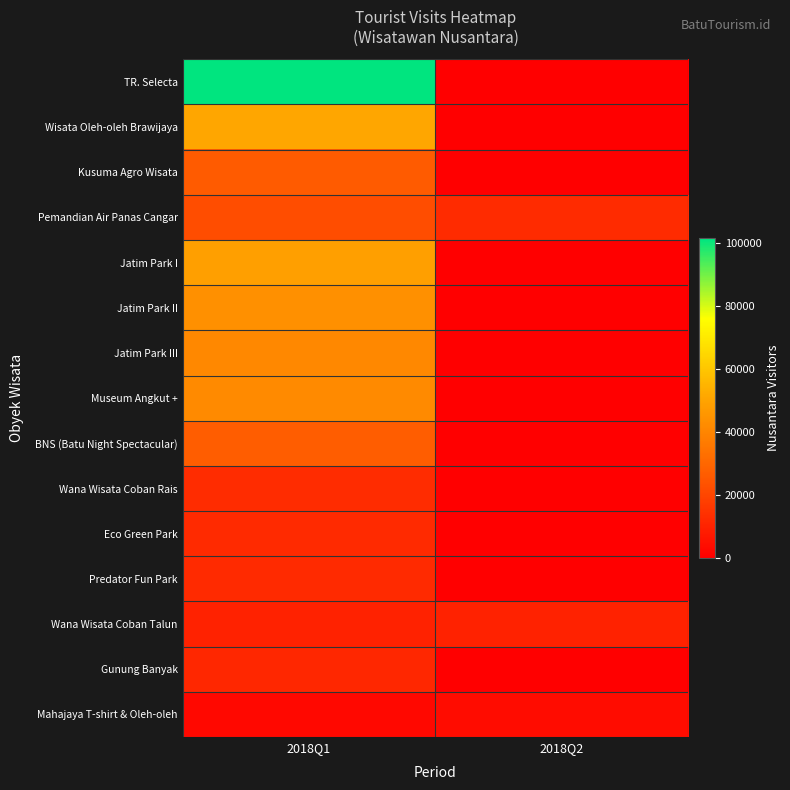

At which category is the sum across all series the highest?

2018Q1